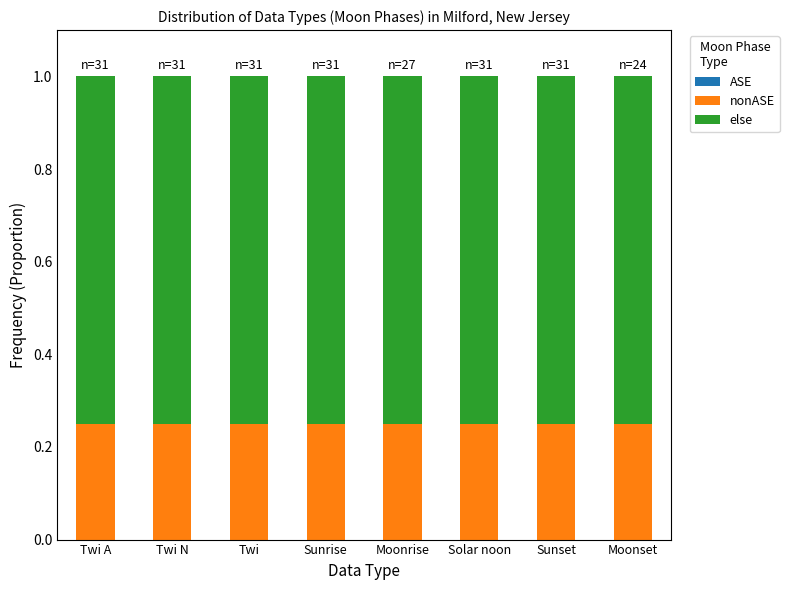

Does the chart contain stacked bars?

Yes